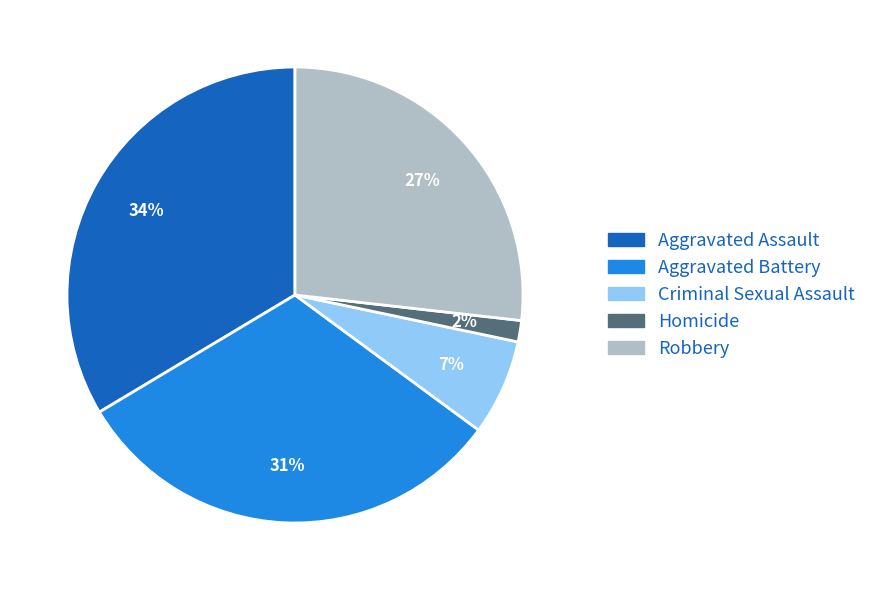

Which slice is the smallest?

Homicide